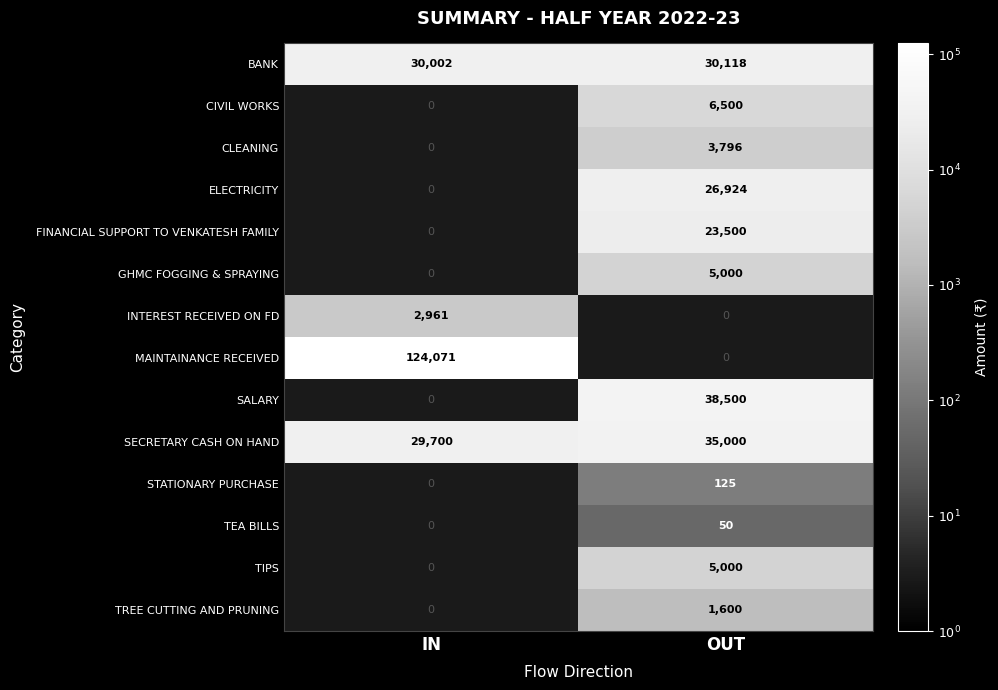

The value of SECRETARY CASH ON HAND at IN is 10154.4. True or false?

False